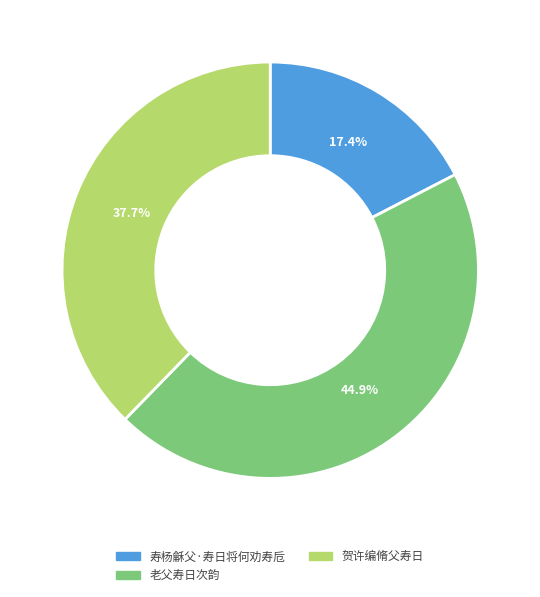

What is the smallest slice in the pie chart?

寿杨龢父·寿日将何劝寿卮